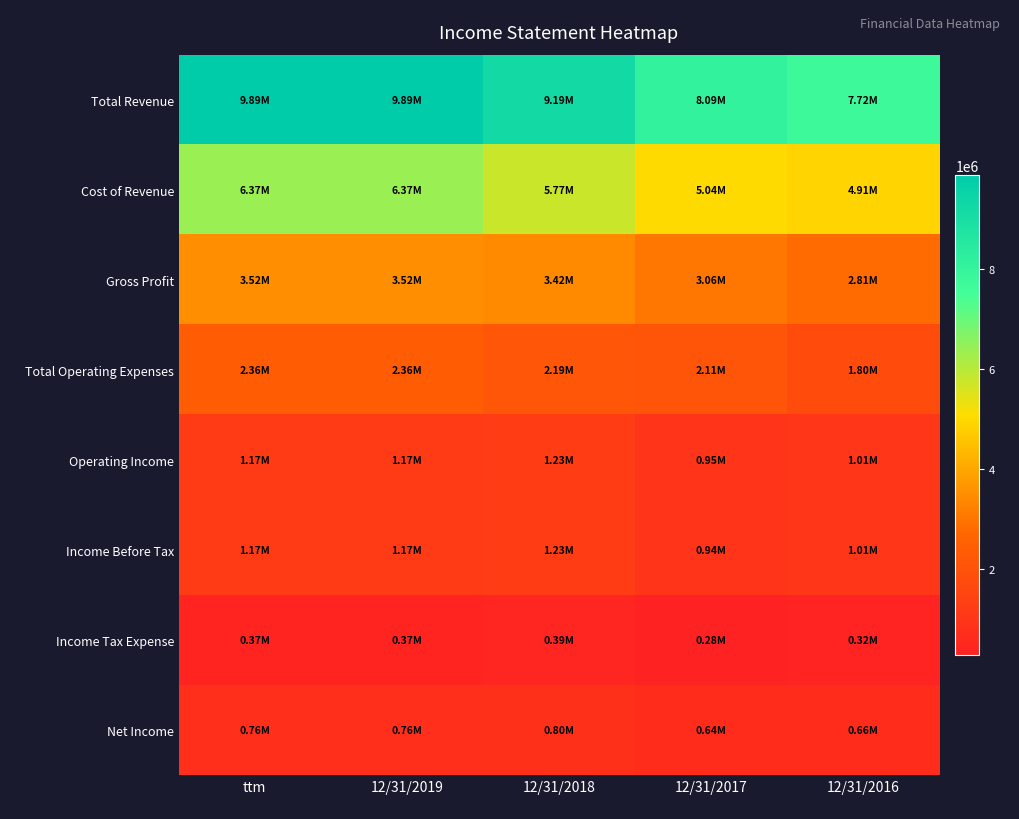

Which series changed the most between ttm and 12/31/2016?

Total Revenue